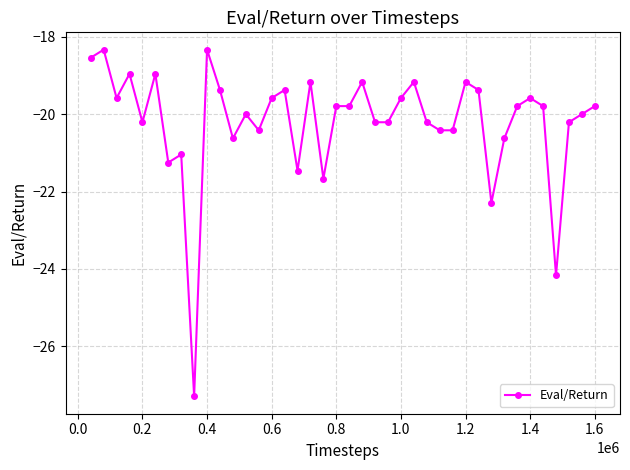

What is the value of the 16th point from the left?

-19.4